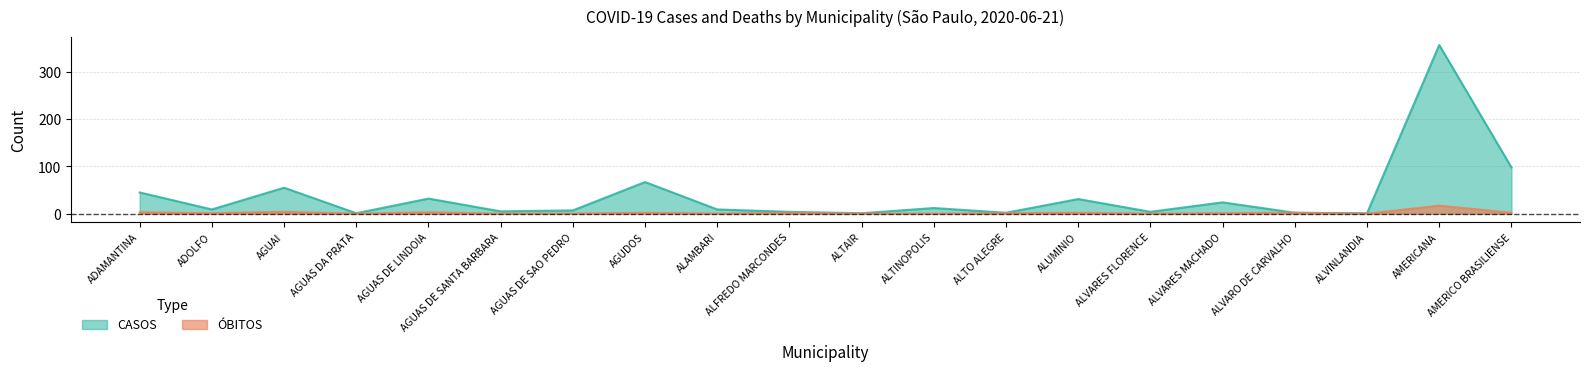

What value does the CASOS series have at ADAMANTINA?

45